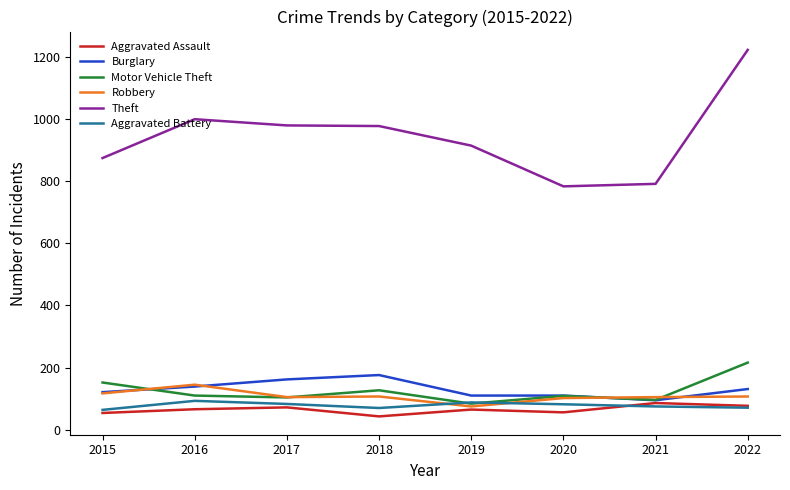

True or false: Aggravated Battery and Aggravated Assault cross at least once.

True